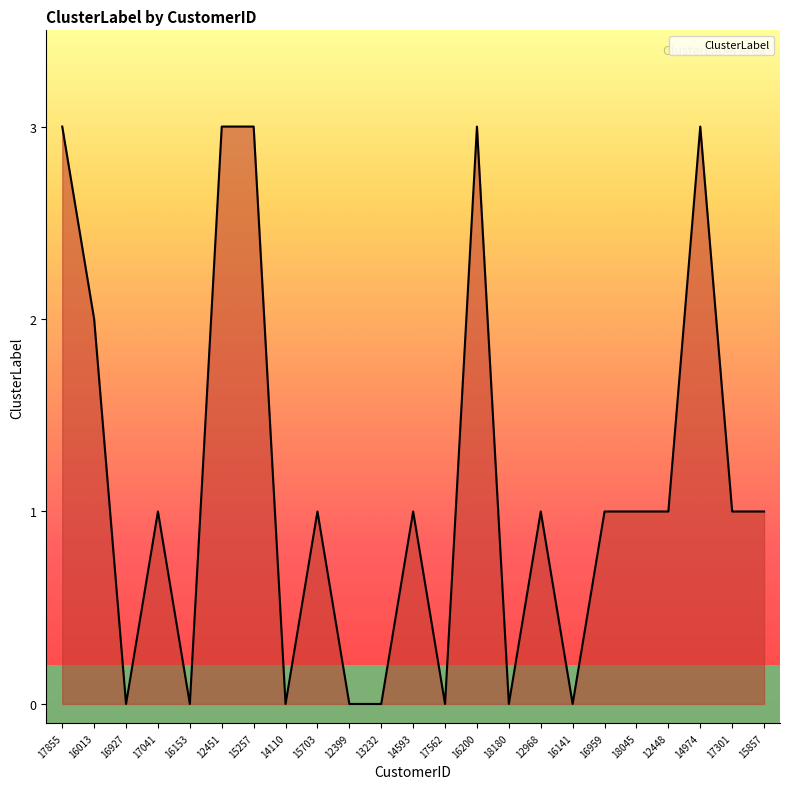

What is the difference between the maximum and minimum values?

3